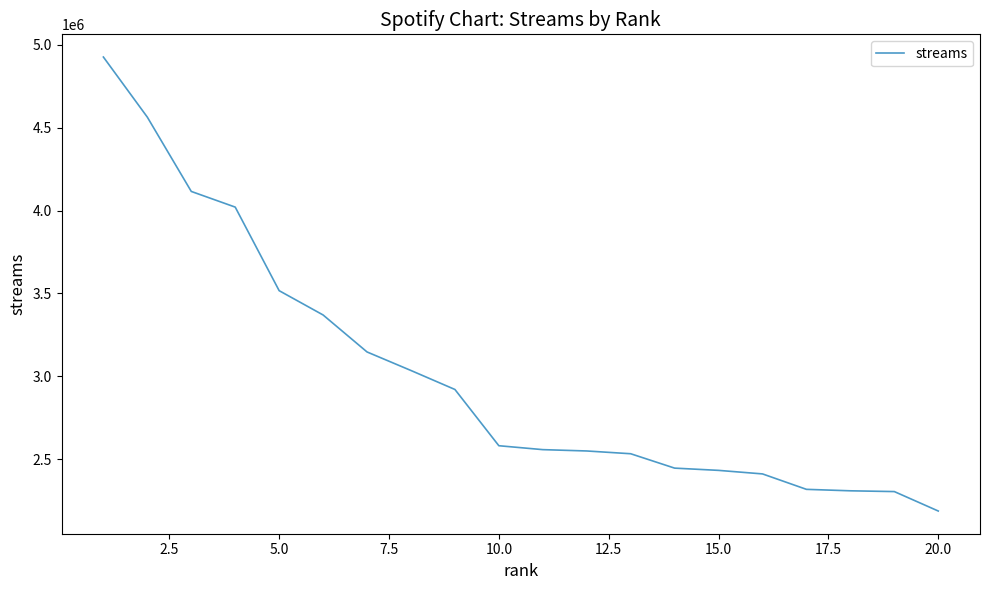

What is the minimum value shown in the chart?

2187770